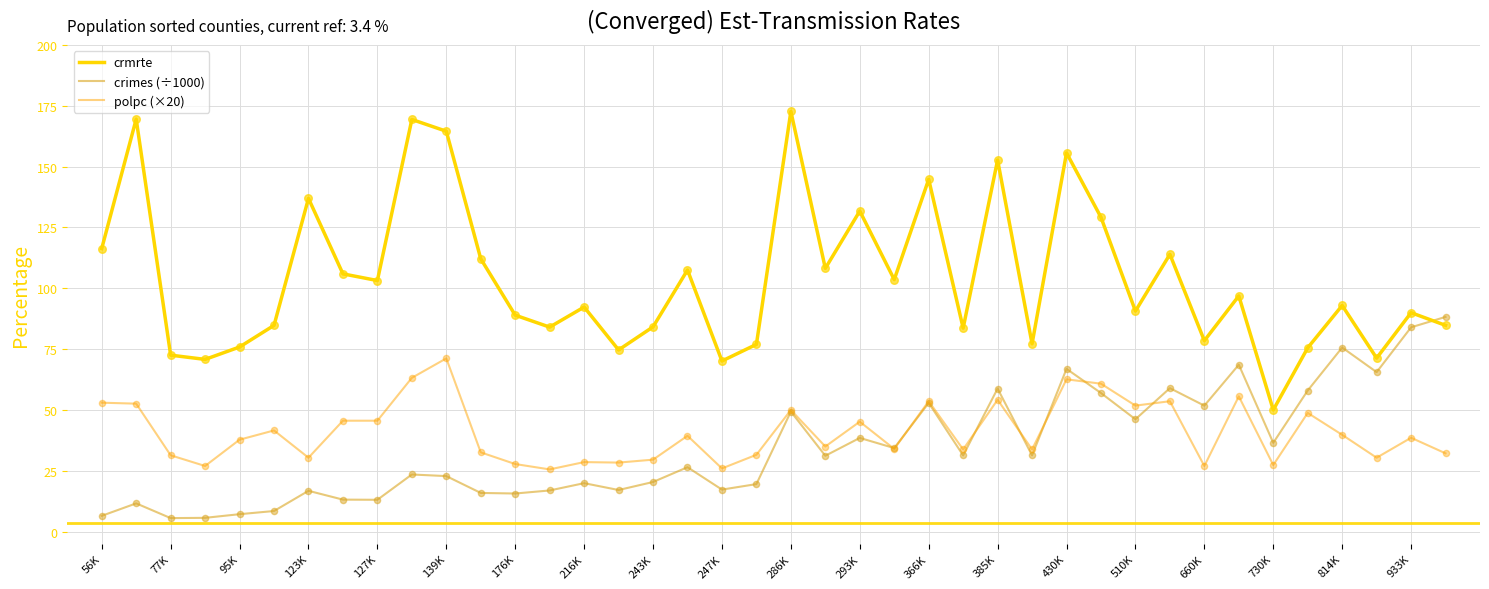

What are all the series names shown in the legend?

crmrte, crimes (÷1000), polpc (×20)